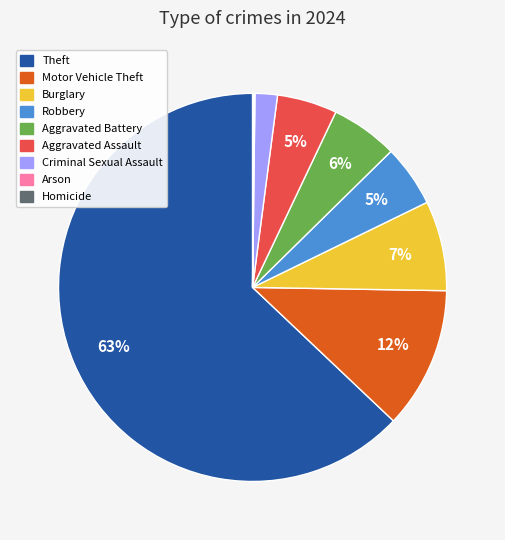

Which slice is the largest?

Theft